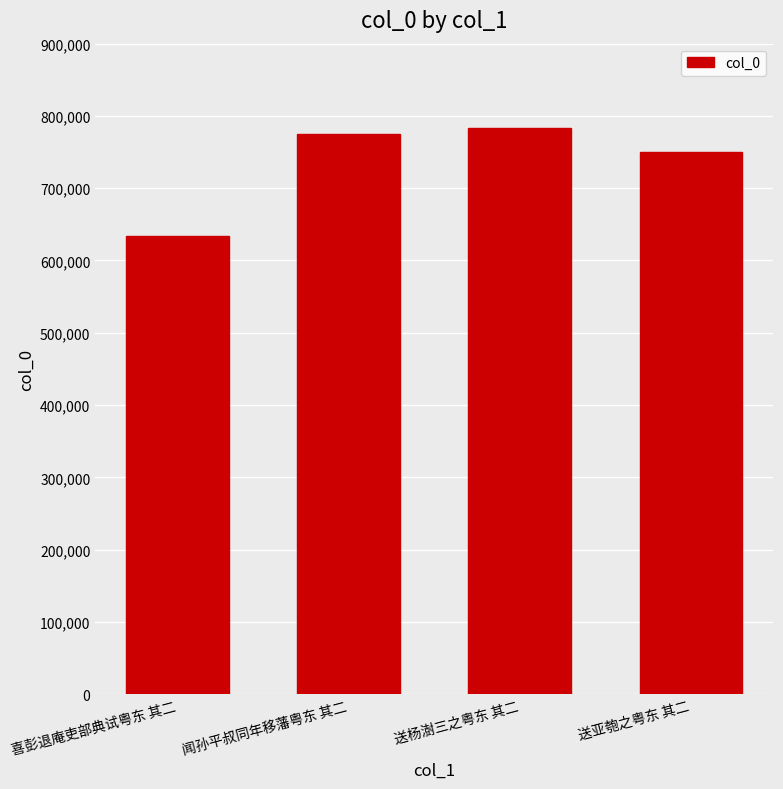

What is the sum of all values?

2942988